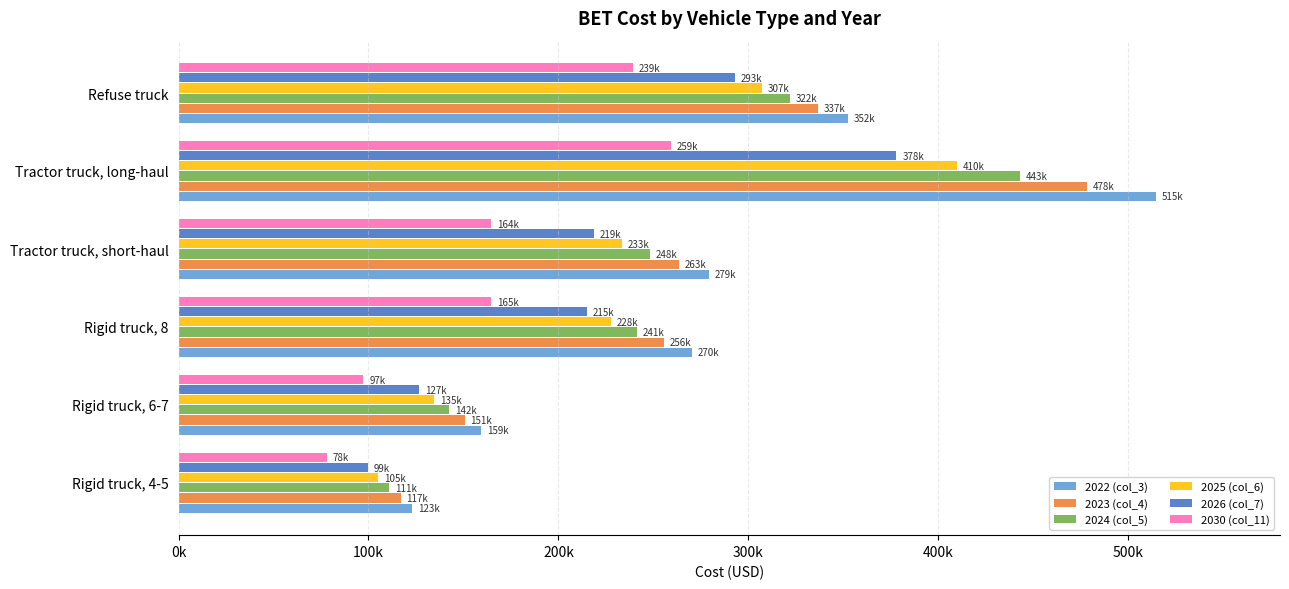

What position from the left is Rigid truck, 8?

3